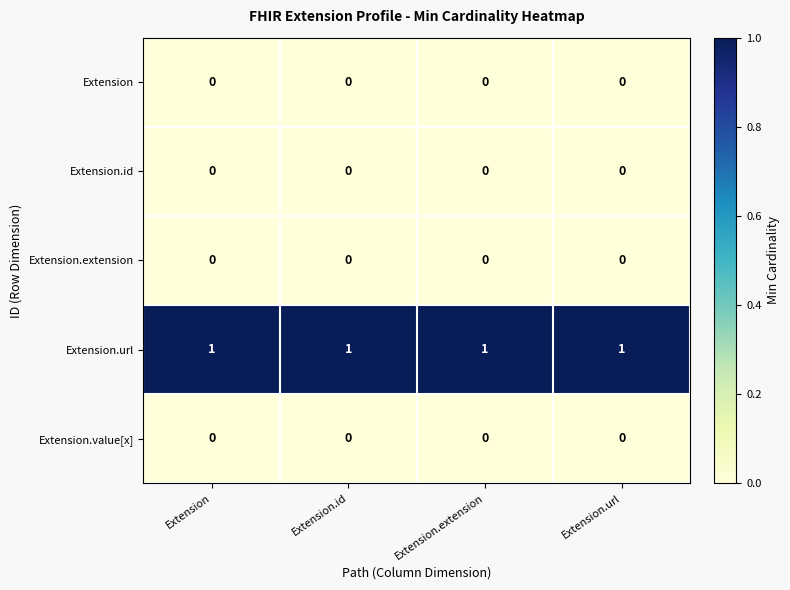

The value of Extension.url at Extension is 1. True or false?

True